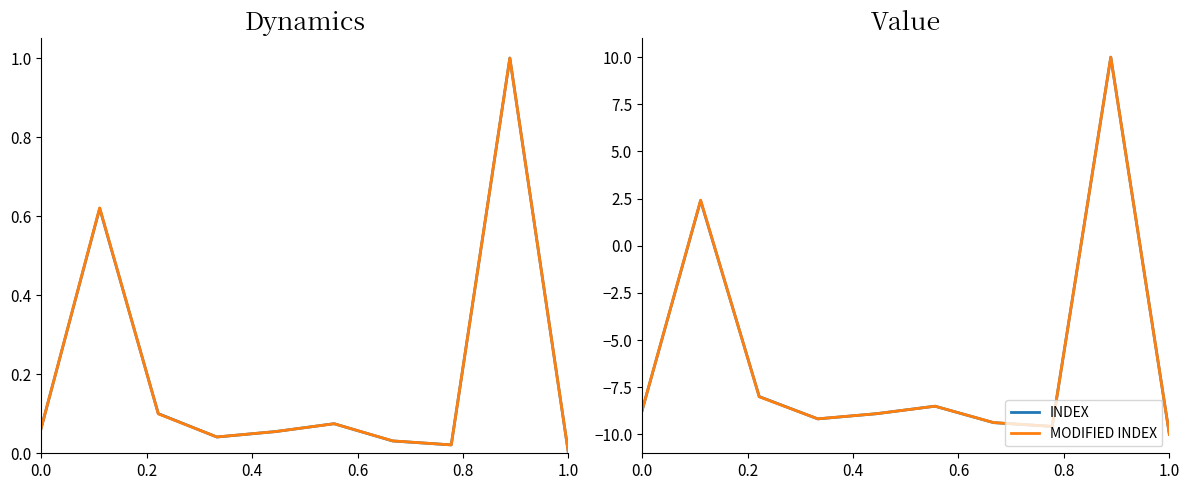

Is it true that INDEX equals -5.6 at 1.0?

False